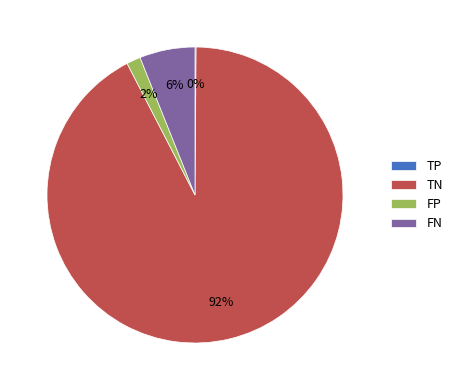

To the nearest percent, what is the combined percentage of FP and FN?

8%